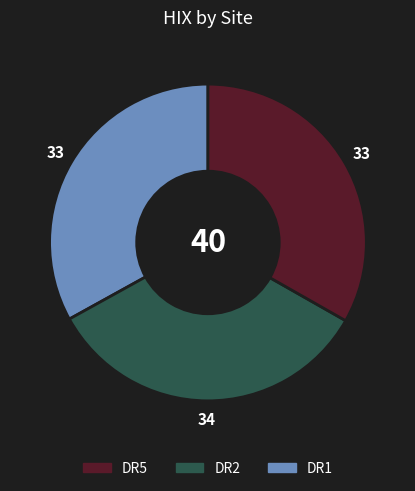

How many slices are in this pie chart?

3